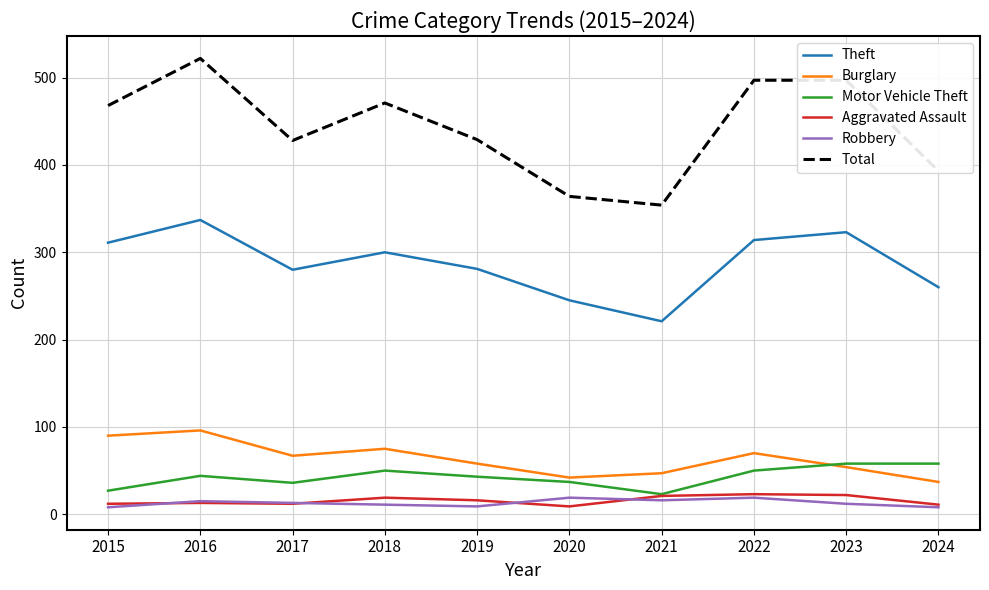

What is the total value across all series at 2019?

836